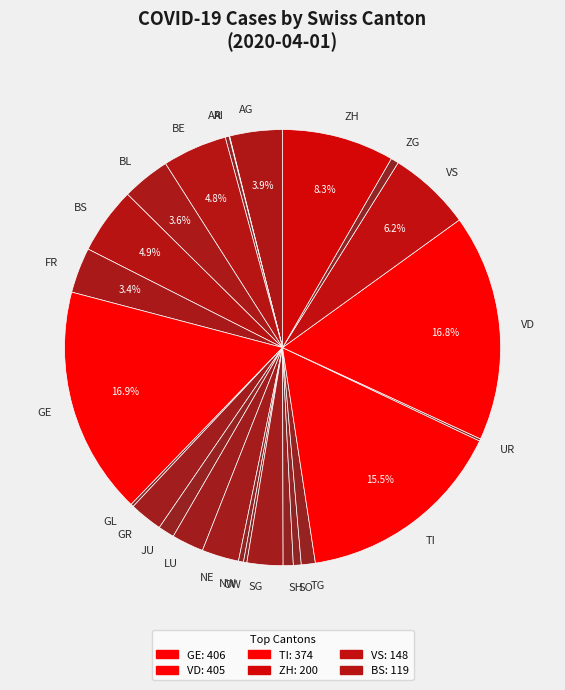

Between TI and ZG, which is larger?

TI